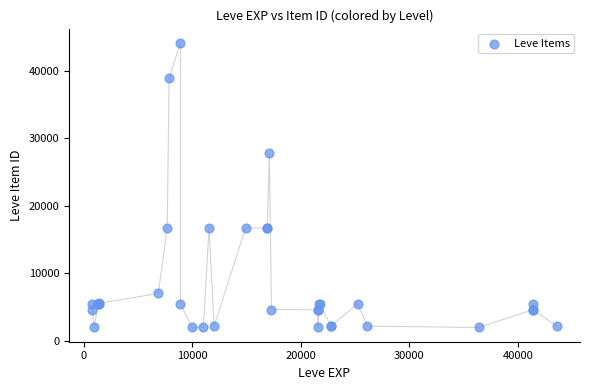

What Y value in the scatter plot is closest to 23053?

27772